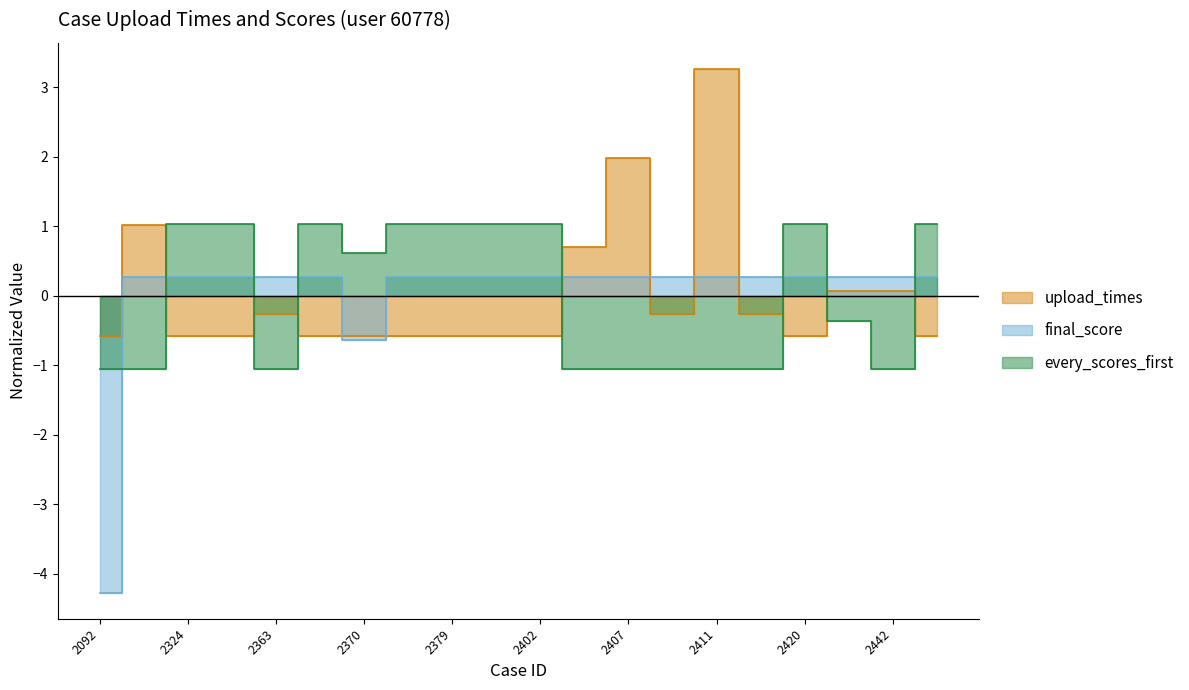

How many lines are shown in the chart?

3